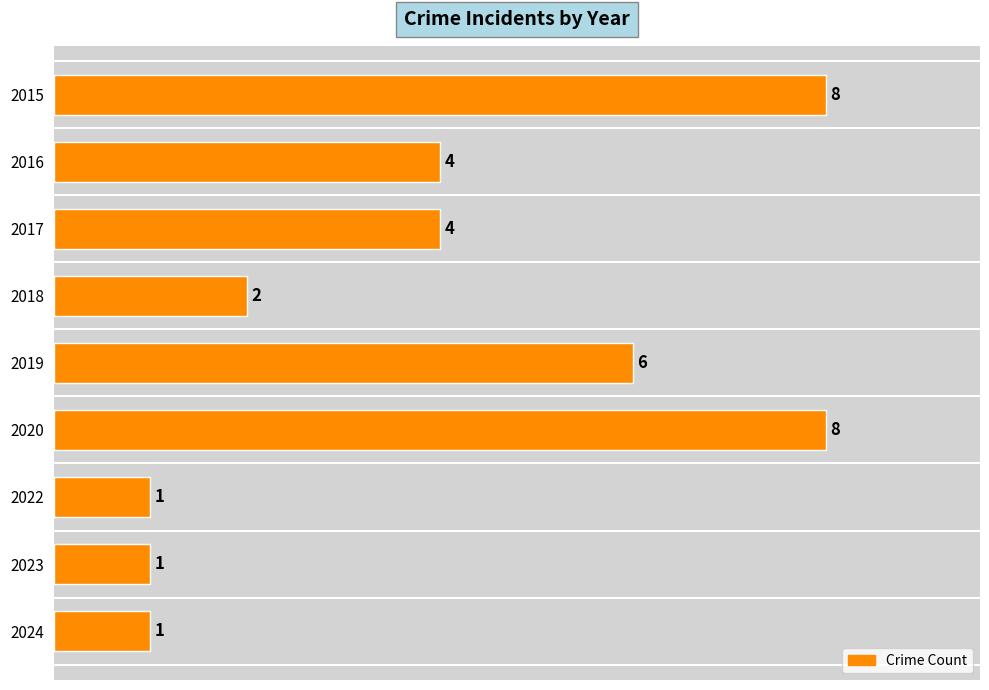

Does the chart contain any negative values?

No